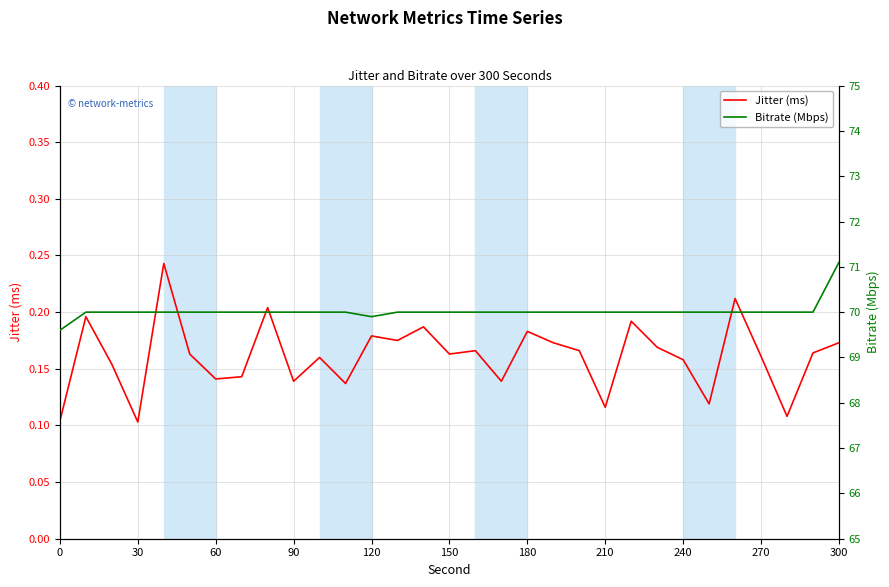

True or false: Bitrate (Mbps) has more than 0 points higher than both neighbors.

False